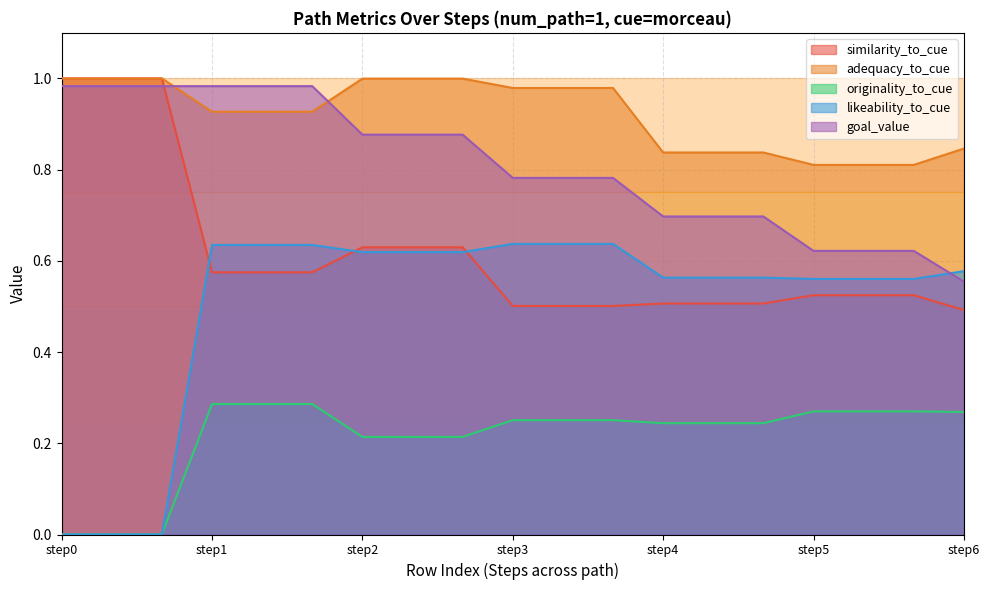

What is the label of the 8th point from the left?

7